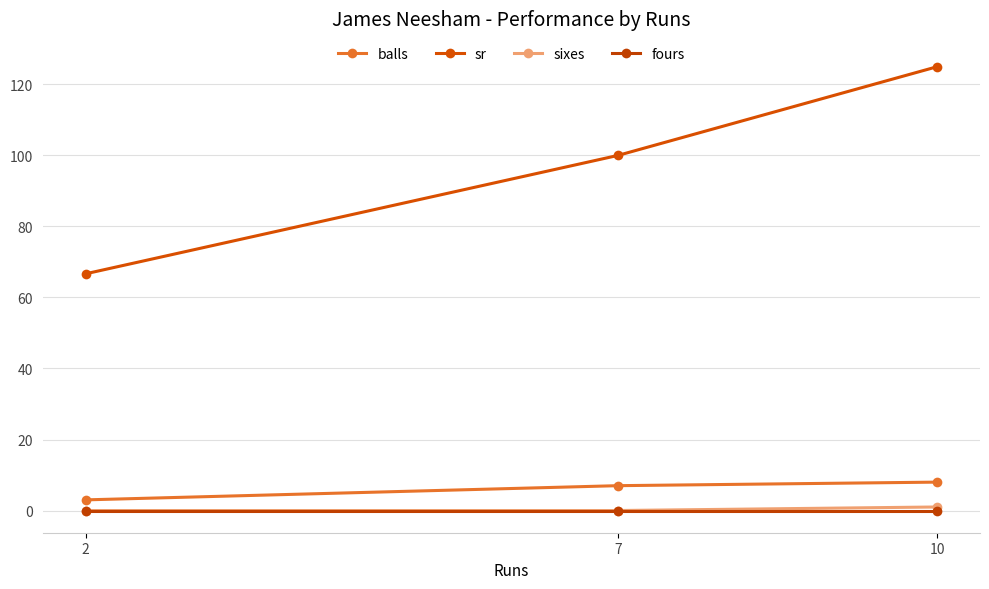

Reading left to right, what are all the values shown in this chart?

balls: 2=3.0	7=7.0	10=8.0
sr: 2=66.7	7=100.0	10=125.0
sixes: 2=0.0	7=0.0	10=1.0
fours: 2=0.0	7=0.0	10=0.0